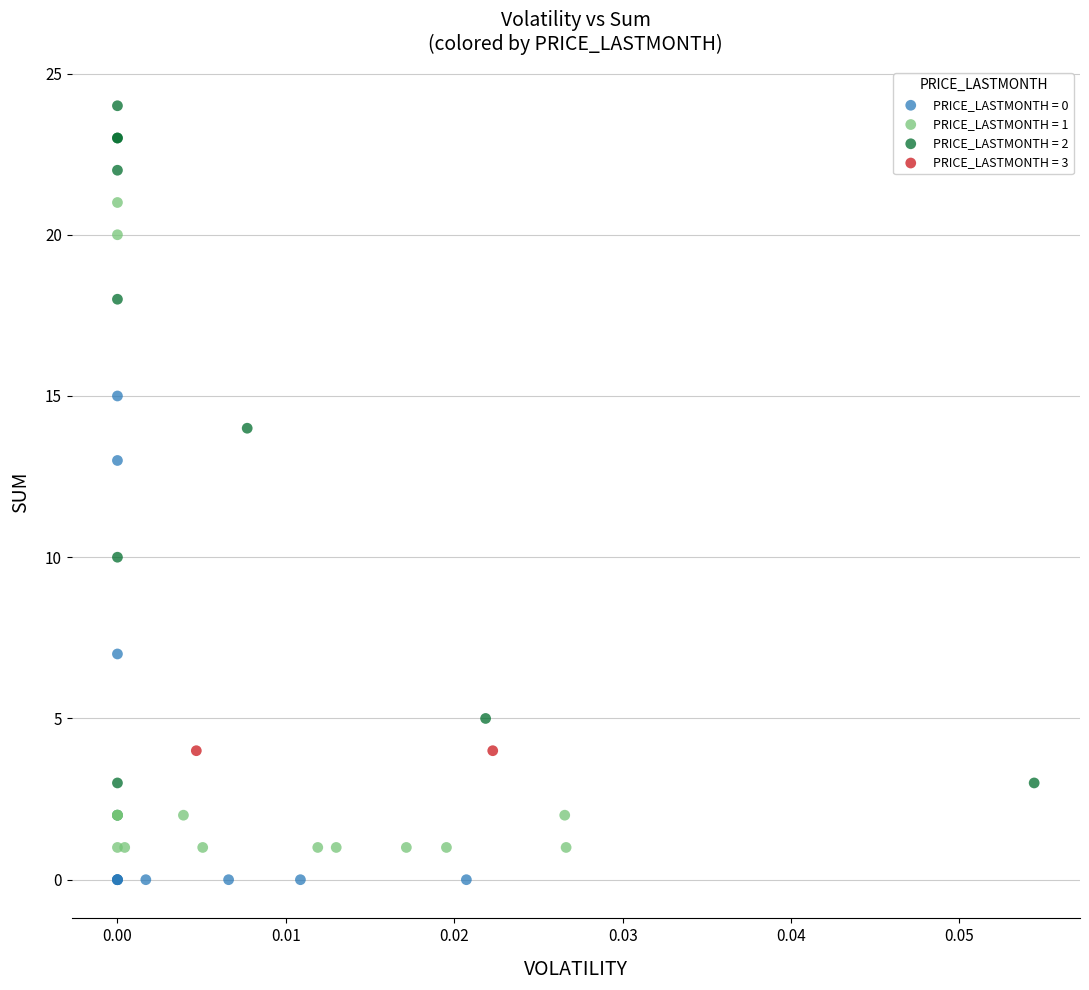

Which series reaches the maximum Y coordinate?

PRICE_LASTMONTH = 2